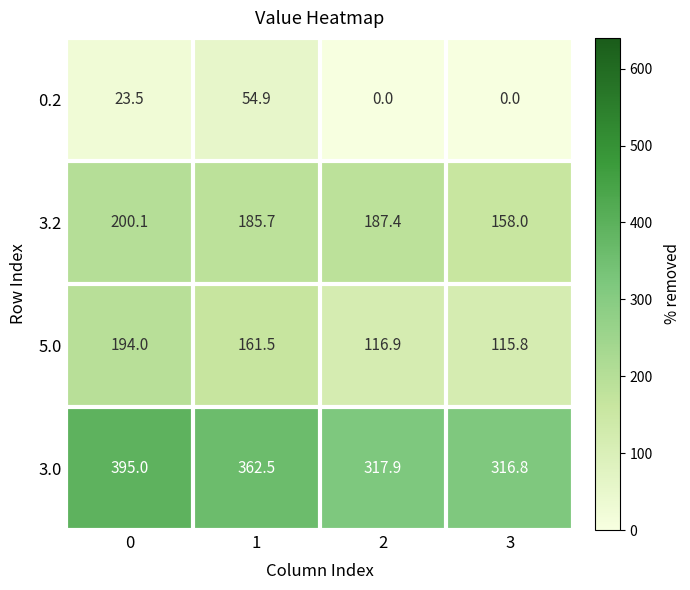

How many categories are shown in the chart?

4